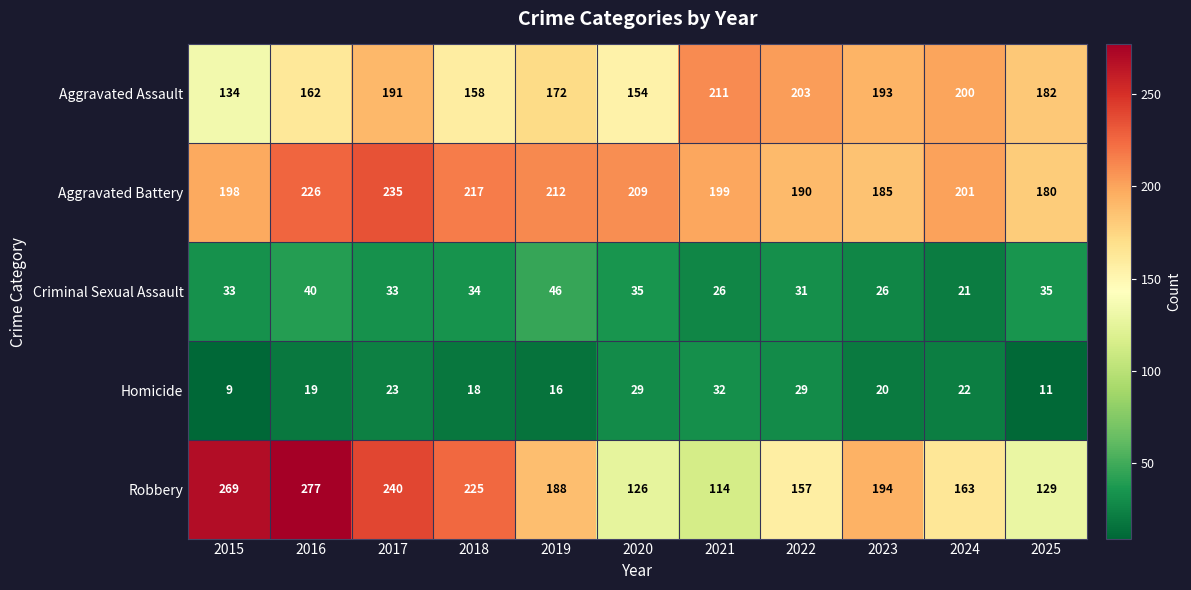

Which label corresponds to the largest value in the chart?

2016